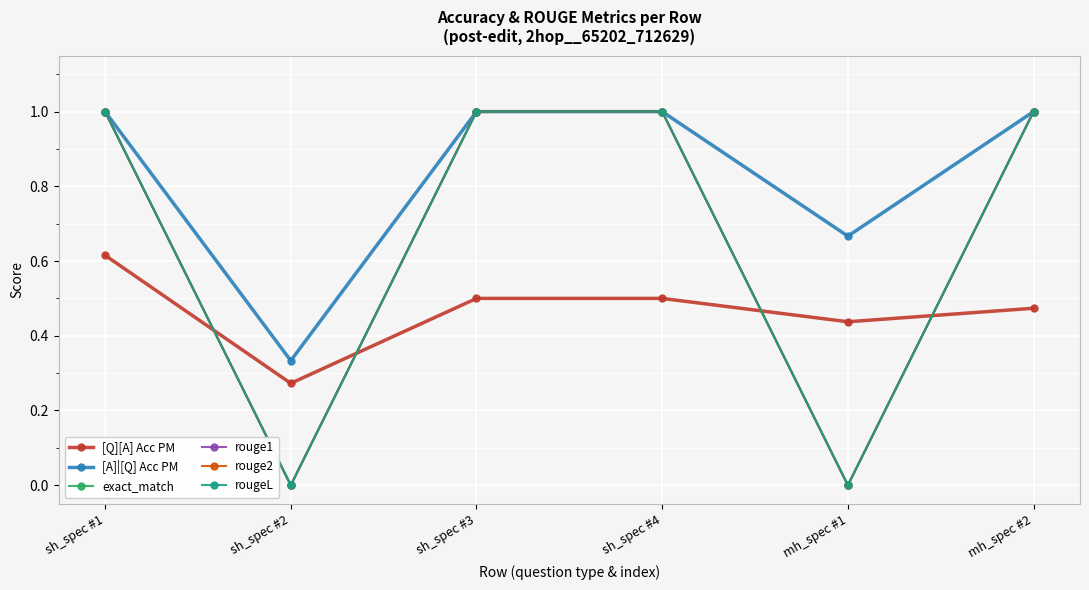

Does the chart have visible grid lines?

Yes